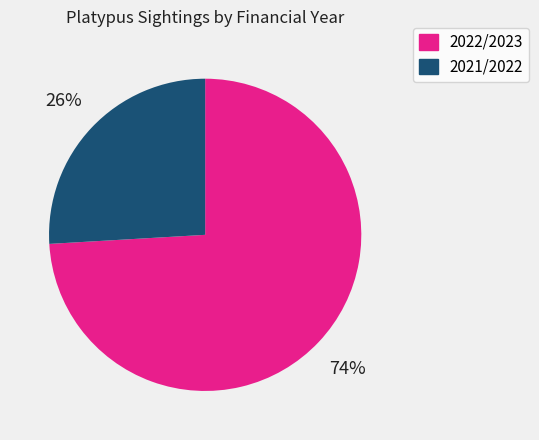

To the nearest percent, what is the difference between the 2021/2022 and 2022/2023 slice percentages?

48%